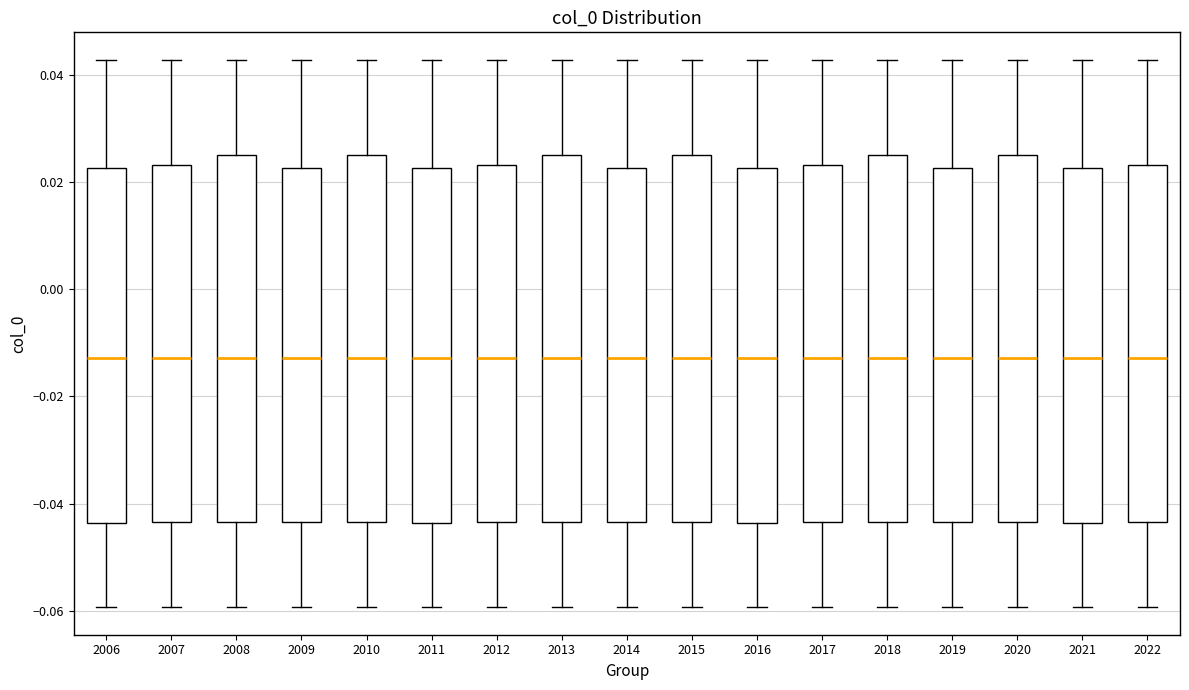

Reading left to right, transcribe this box plot: for each box, give where its median line is, the range the box spans, and where its two whiskers end, as read against the y-axis. The values are not printed on the chart, so give them approximately, as read against the axis.

2006: median -0.012, box -0.044 to 0.022, whiskers -0.060 to 0.042
2007: median -0.012, box -0.044 to 0.024, whiskers -0.060 to 0.042
2008: median -0.012, box -0.044 to 0.026, whiskers -0.060 to 0.042
2009: median -0.012, box -0.044 to 0.022, whiskers -0.060 to 0.042
2010: median -0.012, box -0.044 to 0.026, whiskers -0.060 to 0.042
2011: median -0.012, box -0.044 to 0.022, whiskers -0.060 to 0.042
2012: median -0.012, box -0.044 to 0.024, whiskers -0.060 to 0.042
2013: median -0.012, box -0.044 to 0.026, whiskers -0.060 to 0.042
2014: median -0.012, box -0.044 to 0.022, whiskers -0.060 to 0.042
2015: median -0.012, box -0.044 to 0.026, whiskers -0.060 to 0.042
2016: median -0.012, box -0.044 to 0.022, whiskers -0.060 to 0.042
2017: median -0.012, box -0.044 to 0.024, whiskers -0.060 to 0.042
2018: median -0.012, box -0.044 to 0.026, whiskers -0.060 to 0.042
2019: median -0.012, box -0.044 to 0.022, whiskers -0.060 to 0.042
2020: median -0.012, box -0.044 to 0.026, whiskers -0.060 to 0.042
2021: median -0.012, box -0.044 to 0.022, whiskers -0.060 to 0.042
2022: median -0.012, box -0.044 to 0.024, whiskers -0.060 to 0.042